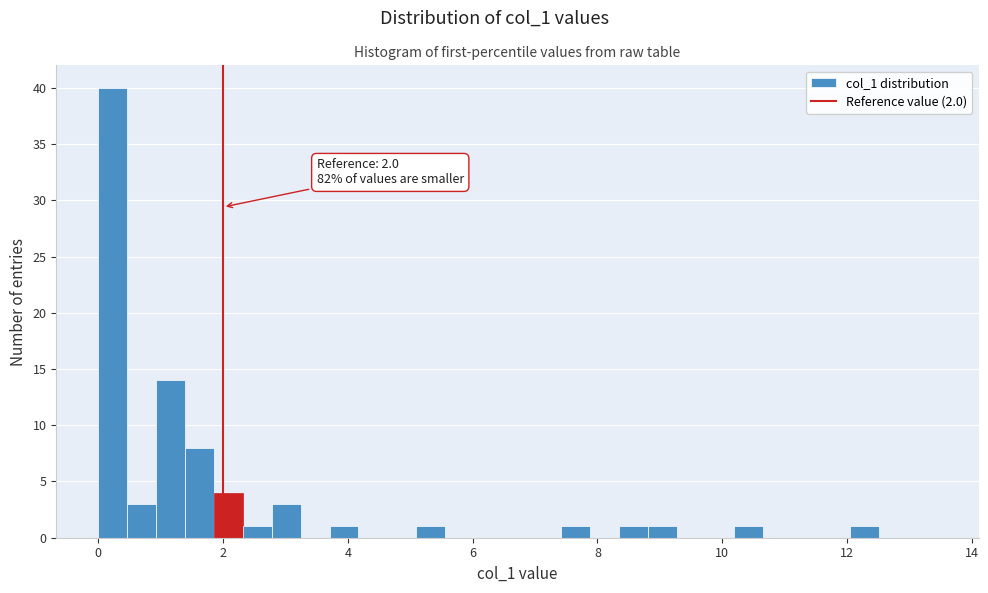

Around what value on the x-axis is the tallest bar? Give the approximate position of its centre, as read against the axis.

0.2